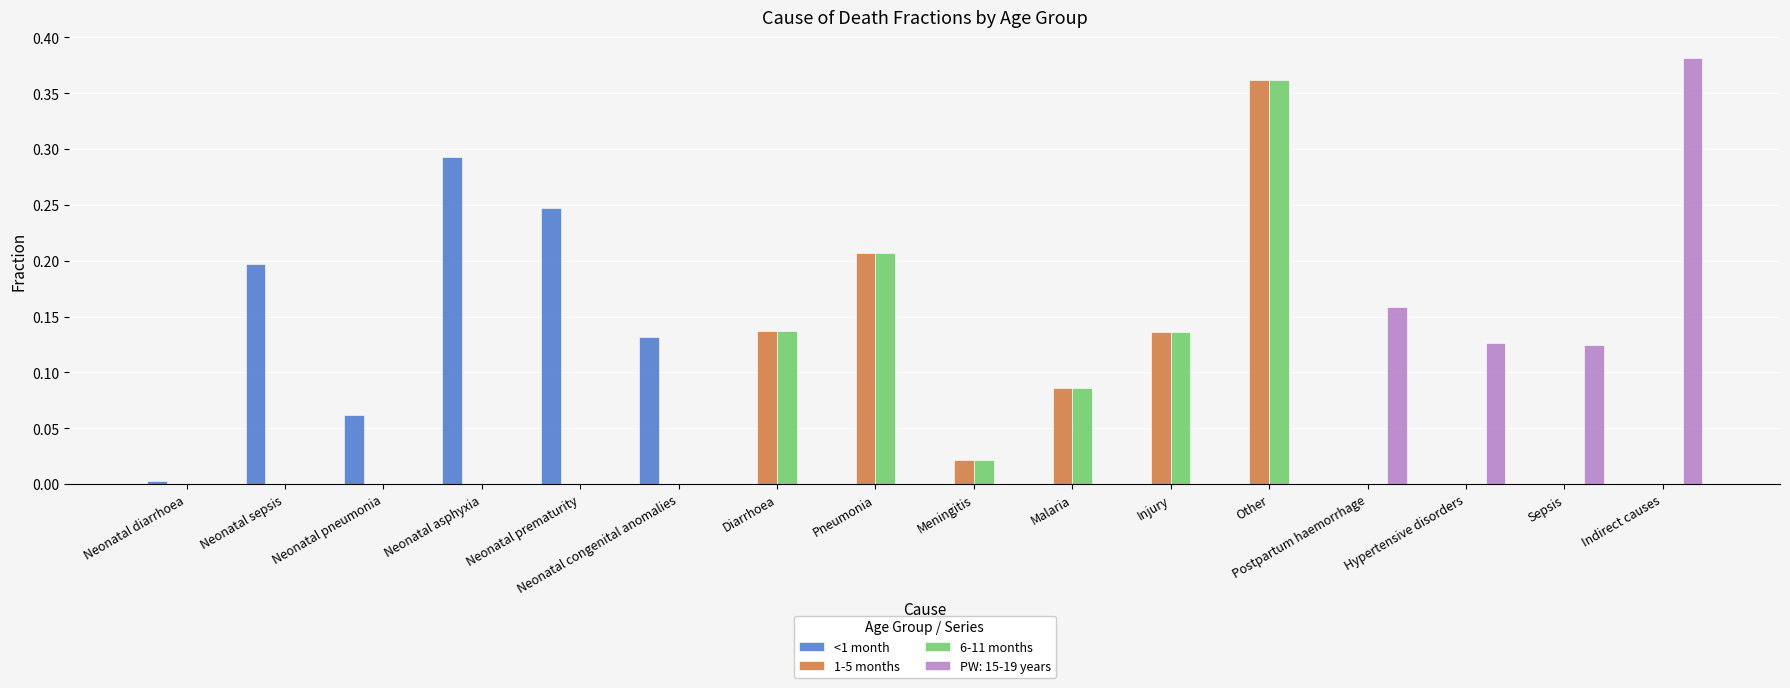

How many data points does each series have?

16